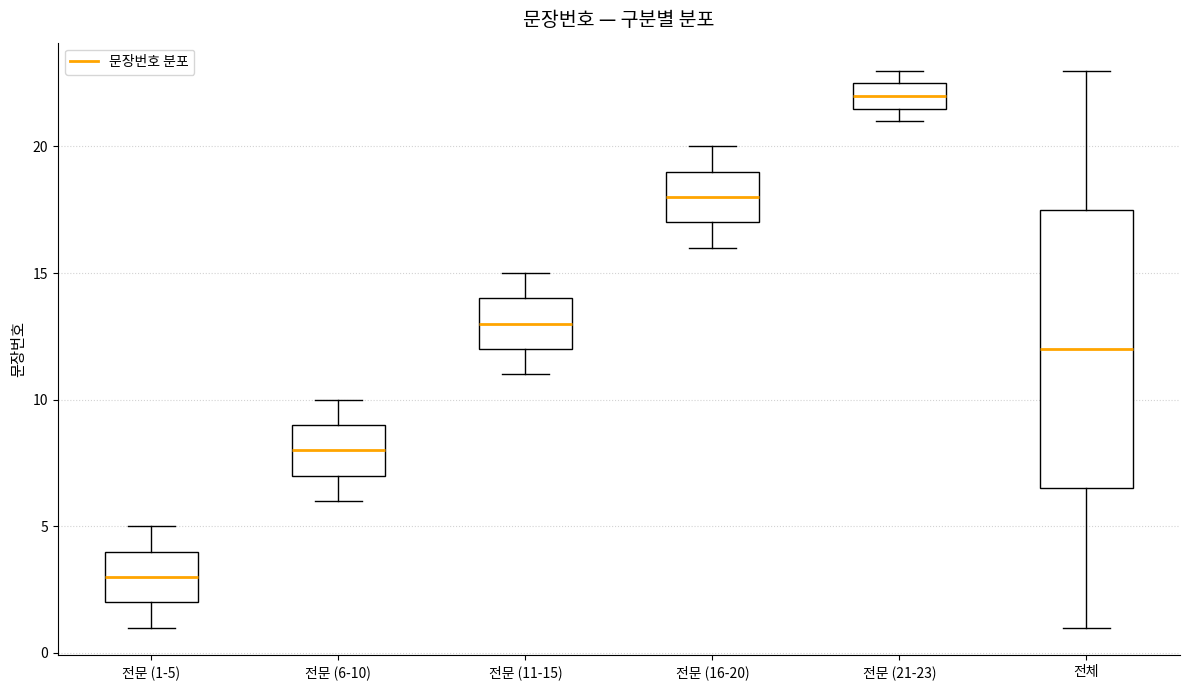

Which box is the tallest, from its lower edge to its upper edge?

전체